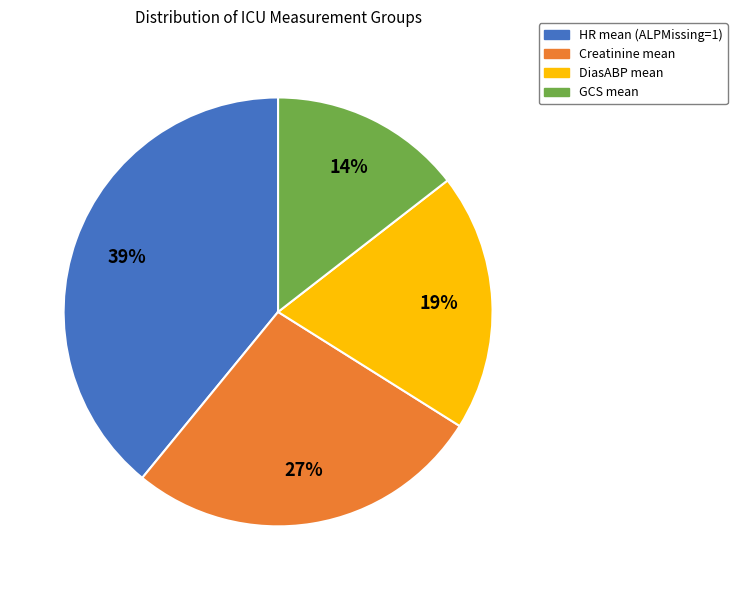

To the nearest percent, what is the average slice percentage?

25%